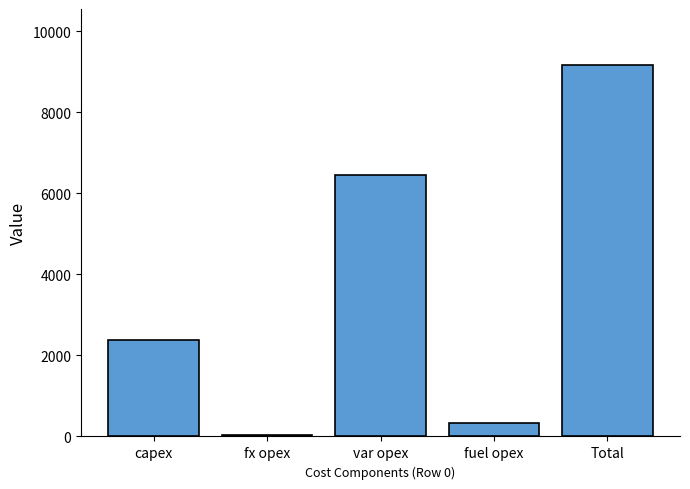

Does the chart contain stacked bars?

No